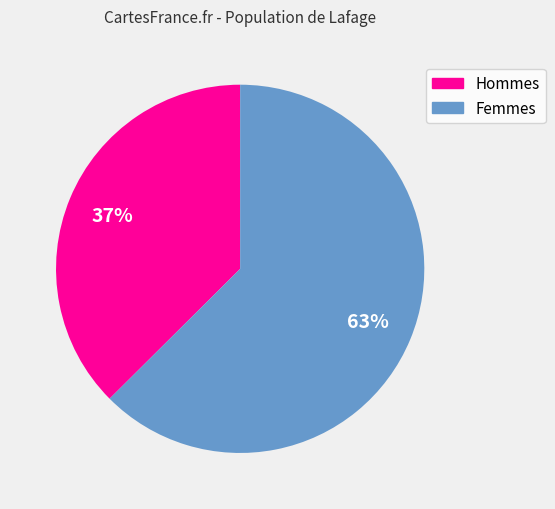

Does any single category account for the majority?

Yes